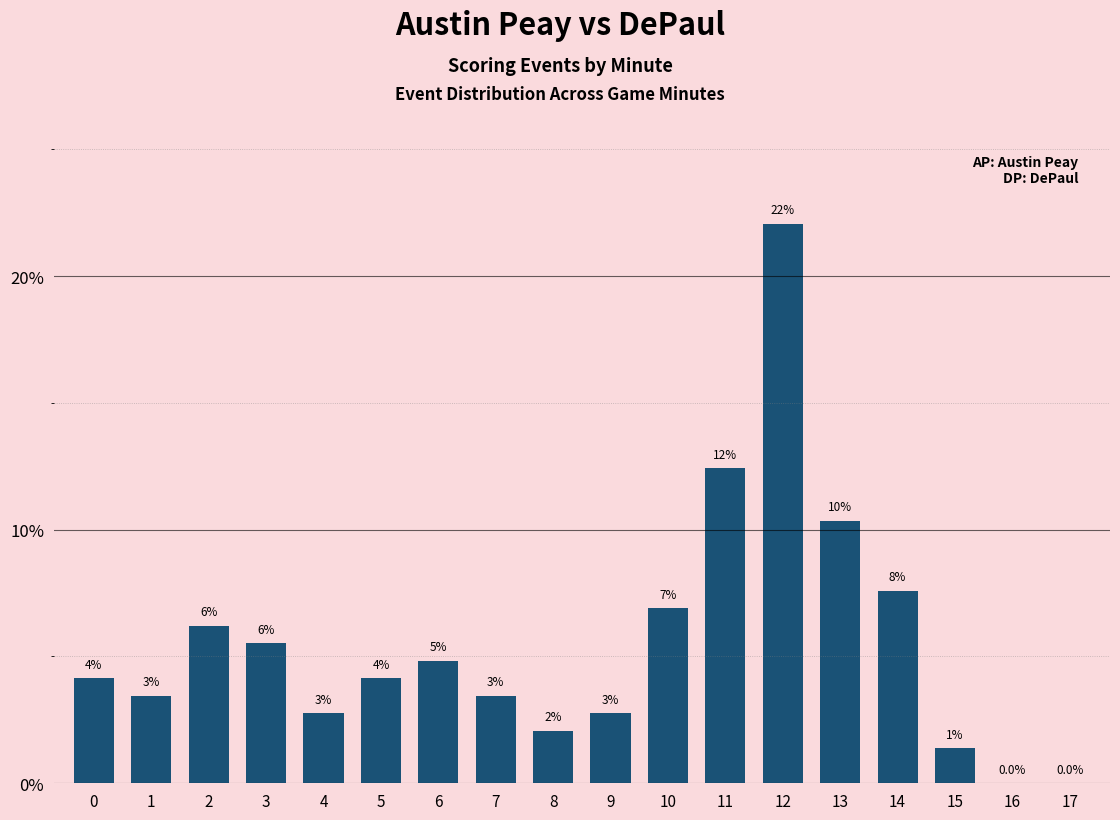

What is the value of the 4th bar from the left?

5.5